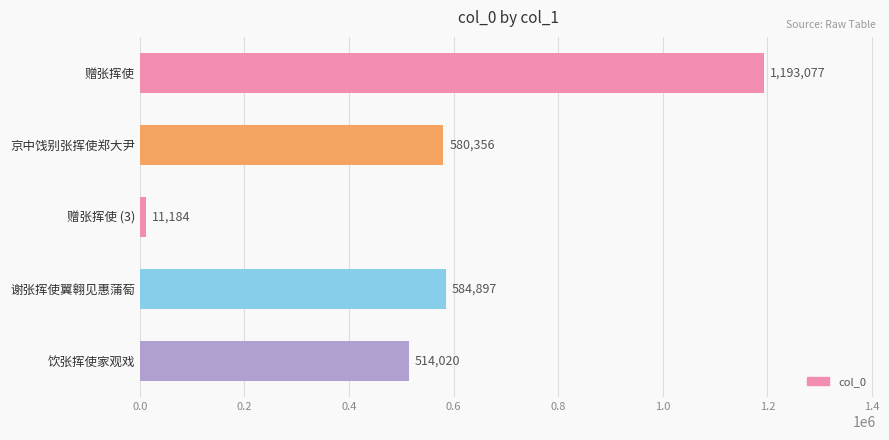

What is the change in value from 赠张挥使 to 饮张挥使家观戏?

-679057